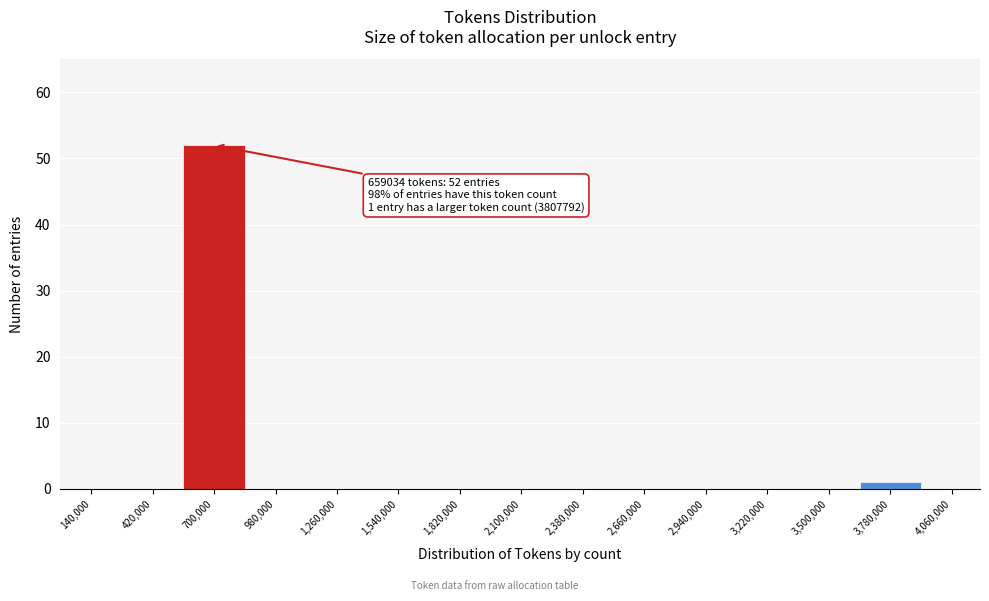

Over which range of the x-axis is the bar tallest?

560000 to 840000